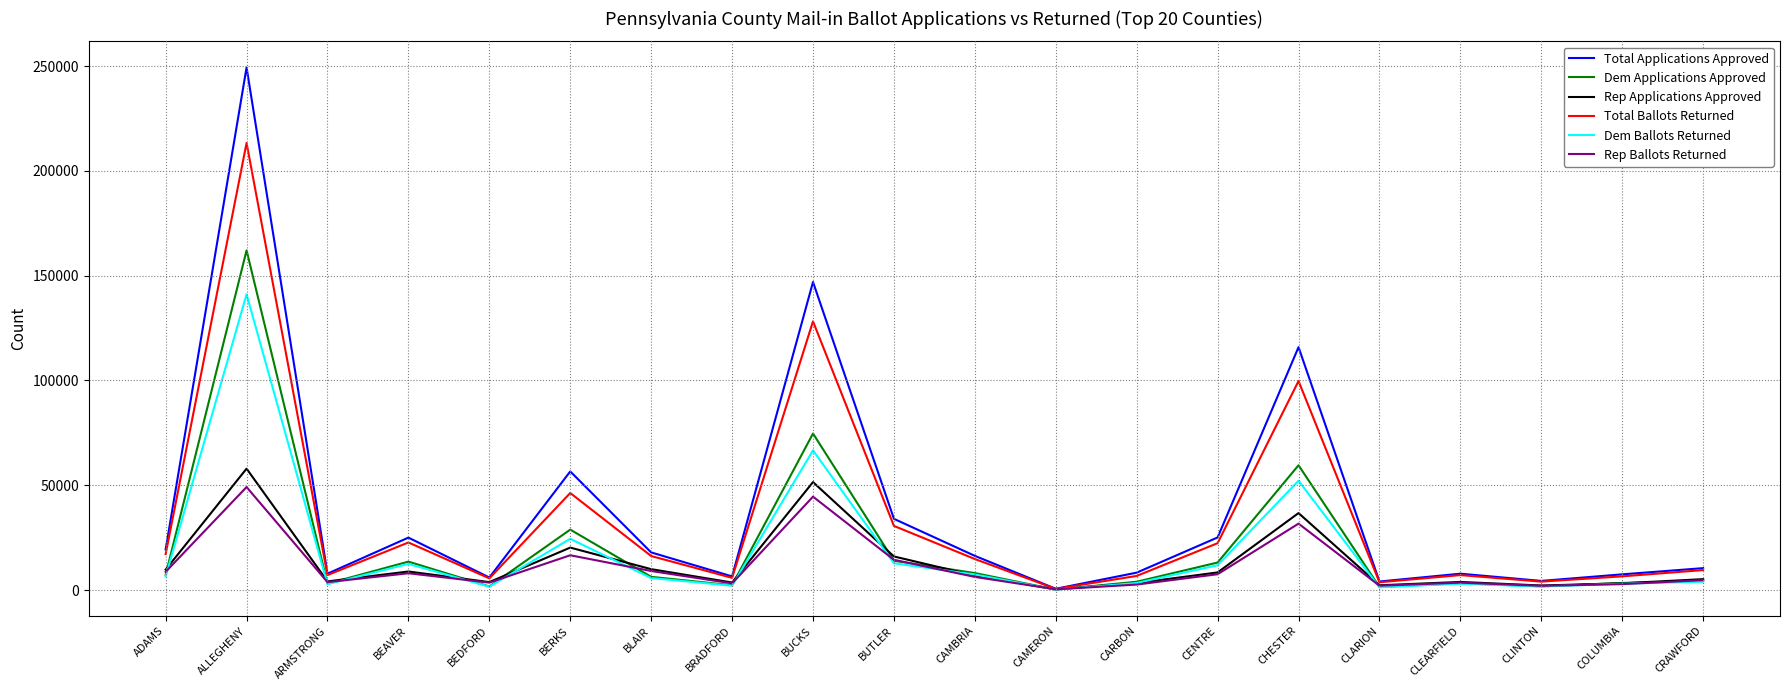

Which label corresponds to the largest value in the chart?

ALLEGHENY